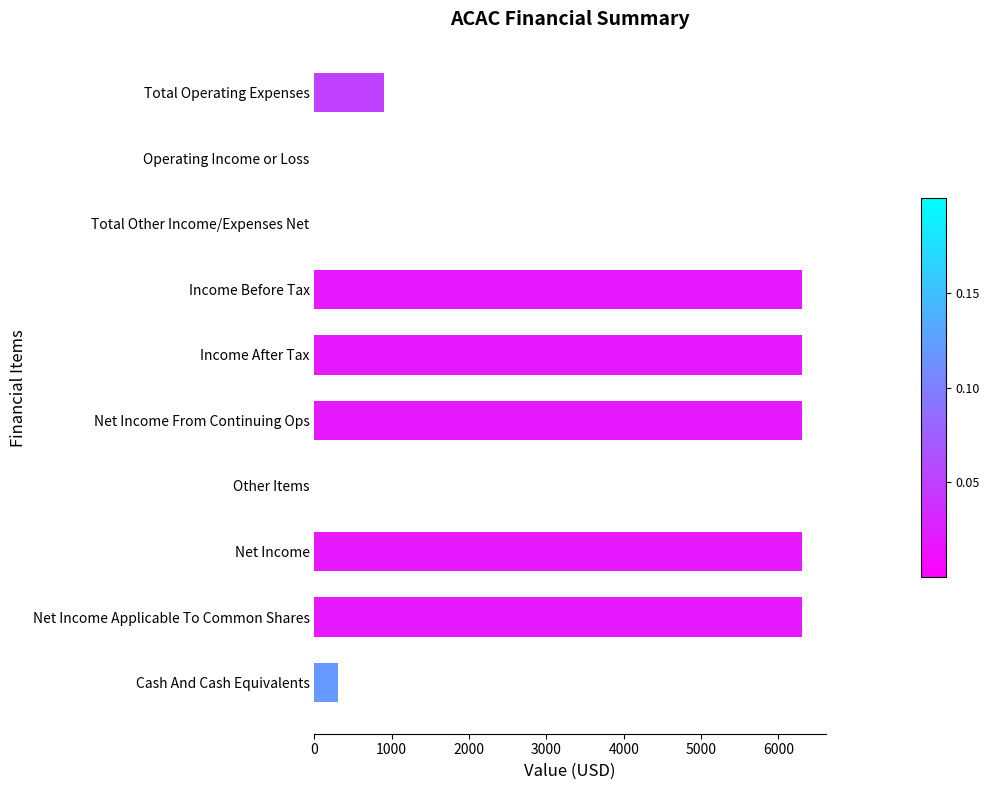

True or false: the data shows 6300 at Income Before Tax.

True